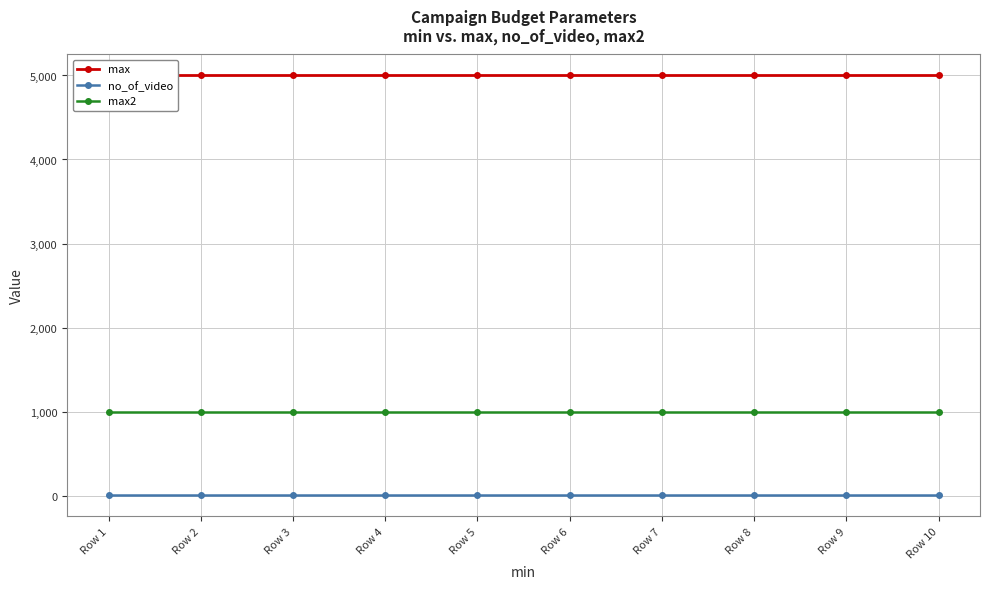

Rank the categories by no_of_video value from highest to lowest.

Row 1, Row 2, Row 3, Row 4, Row 5, Row 6, Row 7, Row 8, Row 9, Row 10